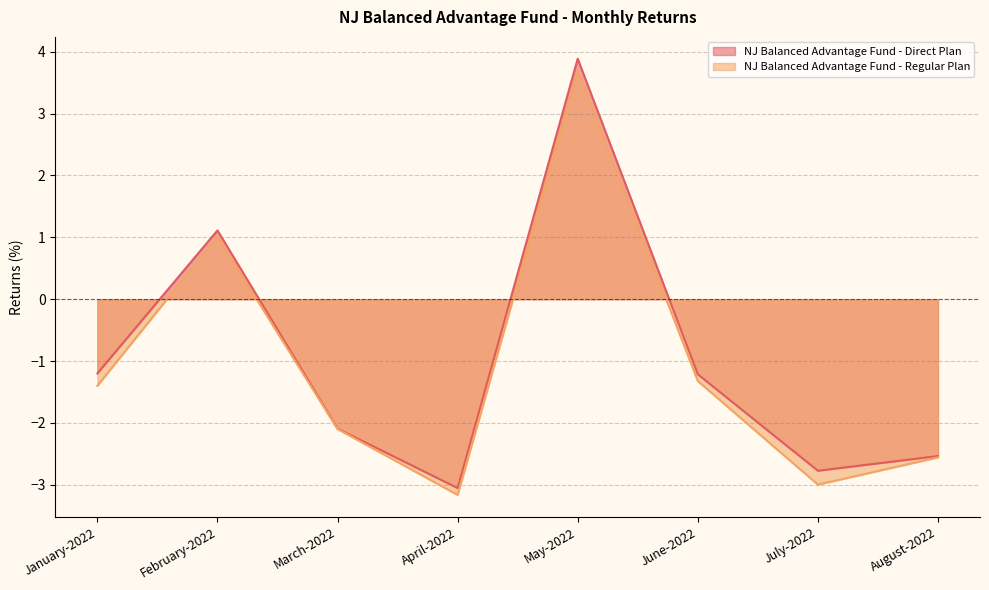

Which series has the largest total across all categories?

NJ Balanced Advantage Fund - Direct Plan